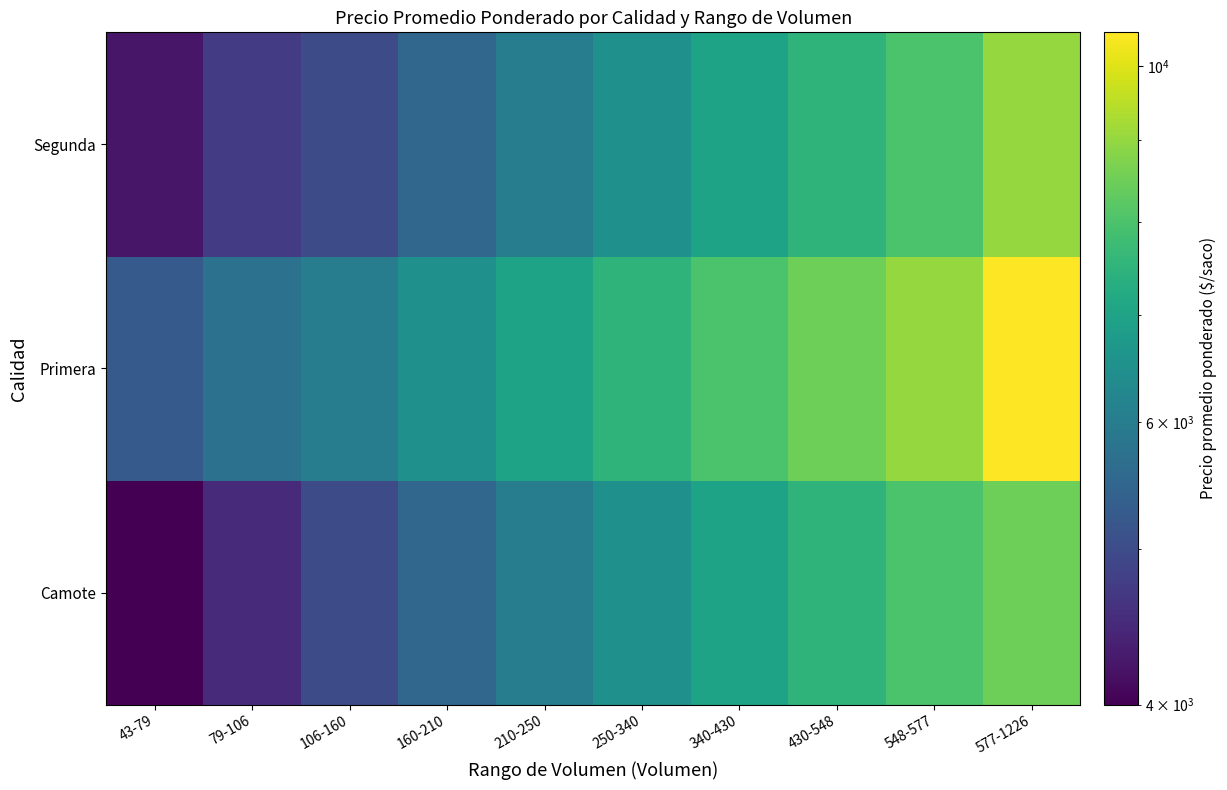

At how many categories does at least one series exceed 9288?

1